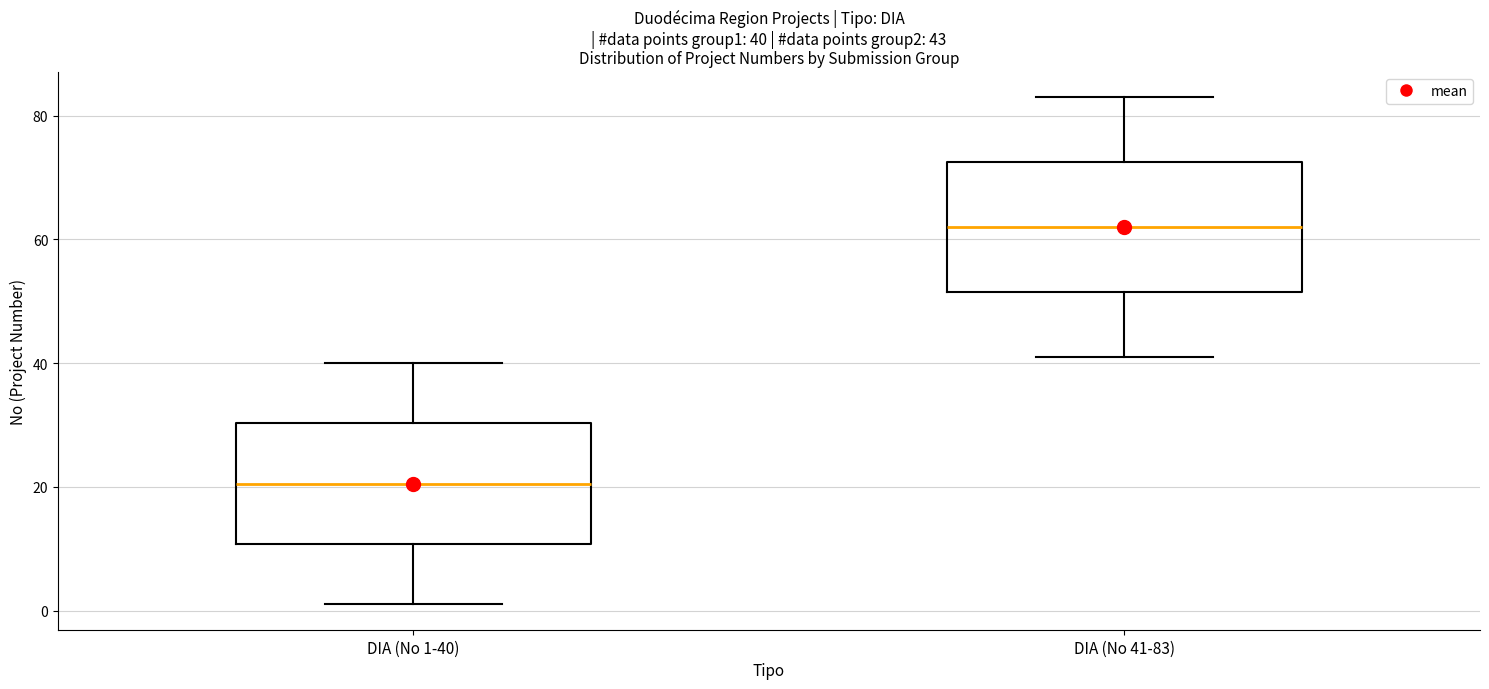

Which box has the lowest median line?

DIA (No 1-40)